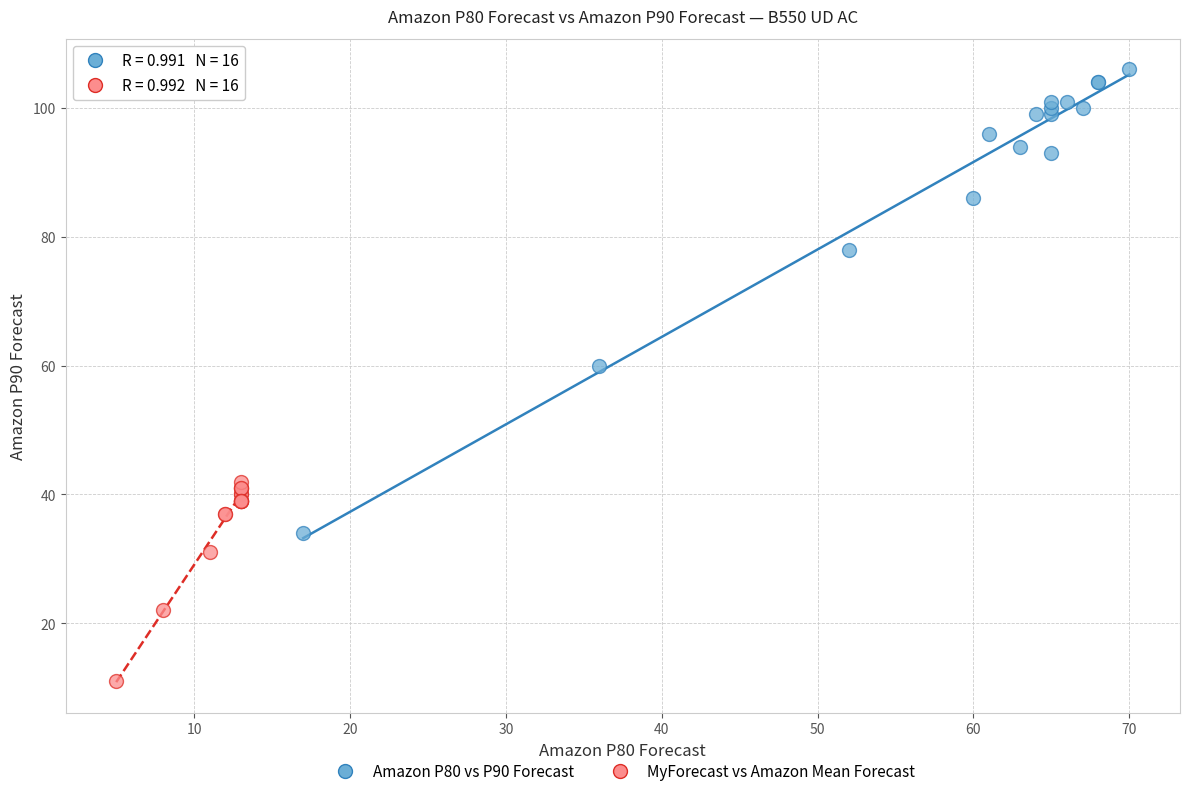

What are all the series names shown in the legend?

Amazon P80 vs P90 Forecast, MyForecast vs Amazon Mean Forecast